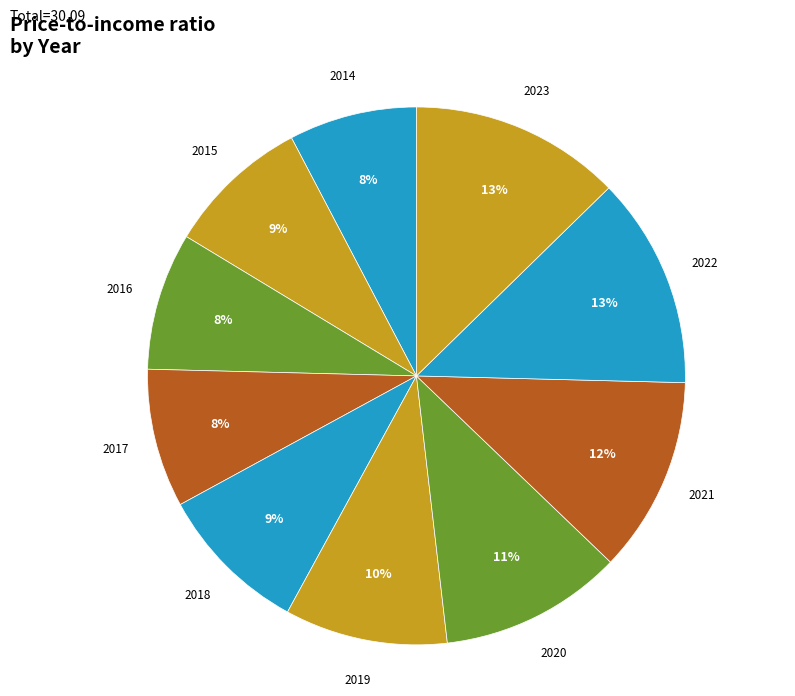

Which slice is the smallest?

2014